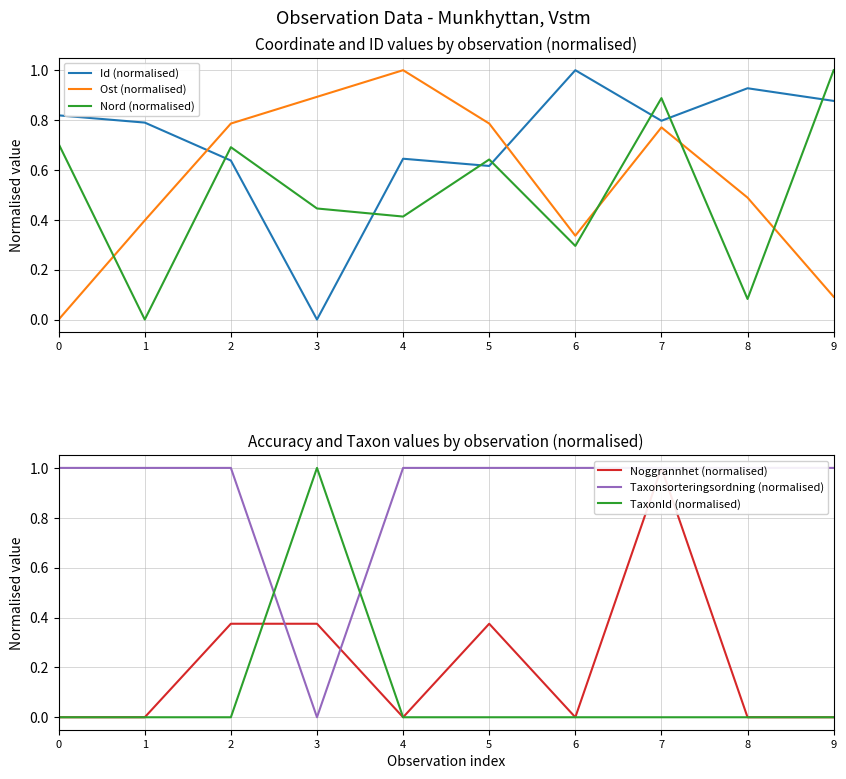

Where is the first local minimum for Ost (normalised)?

6